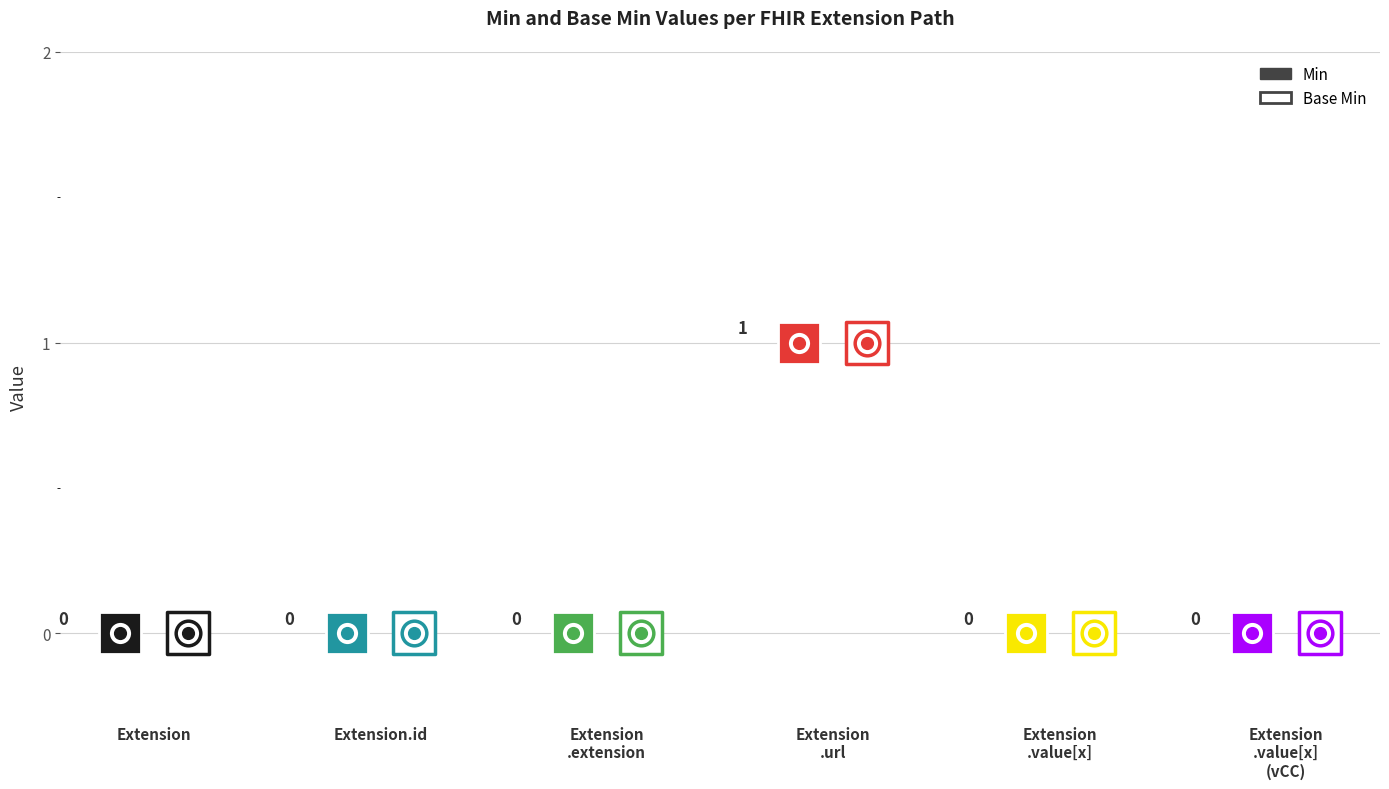

Which series has the largest total across all categories?

Min